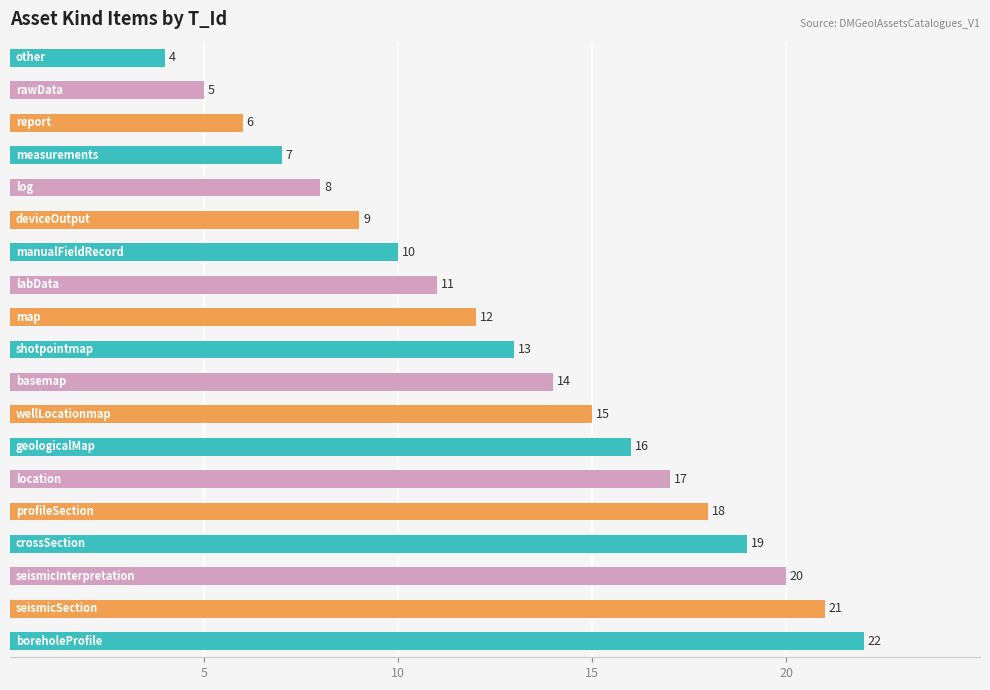

What is the maximum value shown in the chart?

22